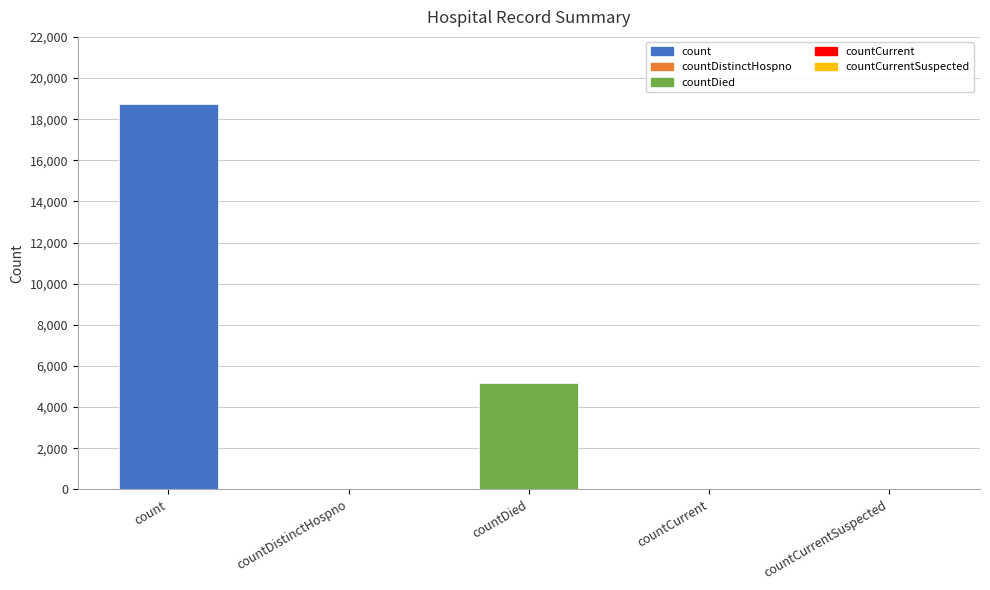

The chart shows a value of -5990 at countCurrentSuspected. True or false?

False